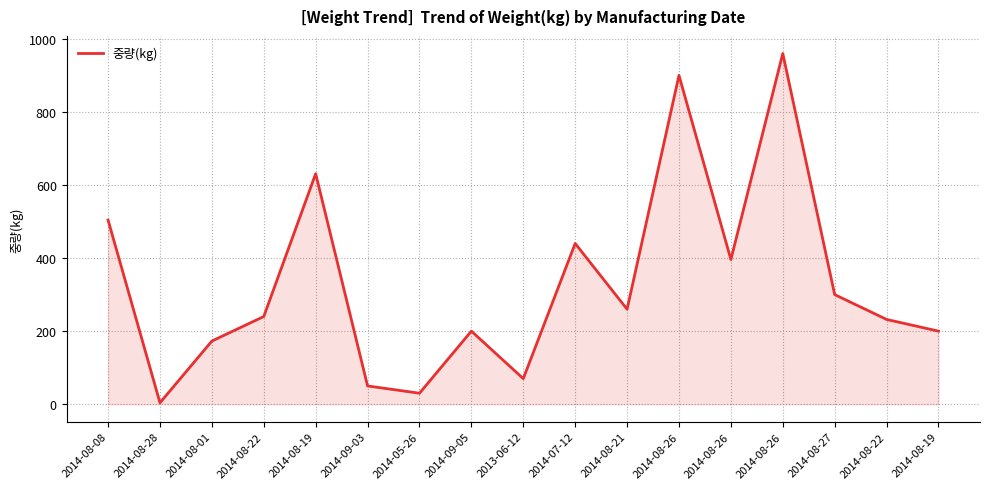

Reading left to right, list all the values displayed in this chart.

504.0	3.9	172.8	240.0	630.9	50.0	30.0	200.0	70.0	440.0	260.0	900.0	396.0	960.0	300.0	232.0	200.0